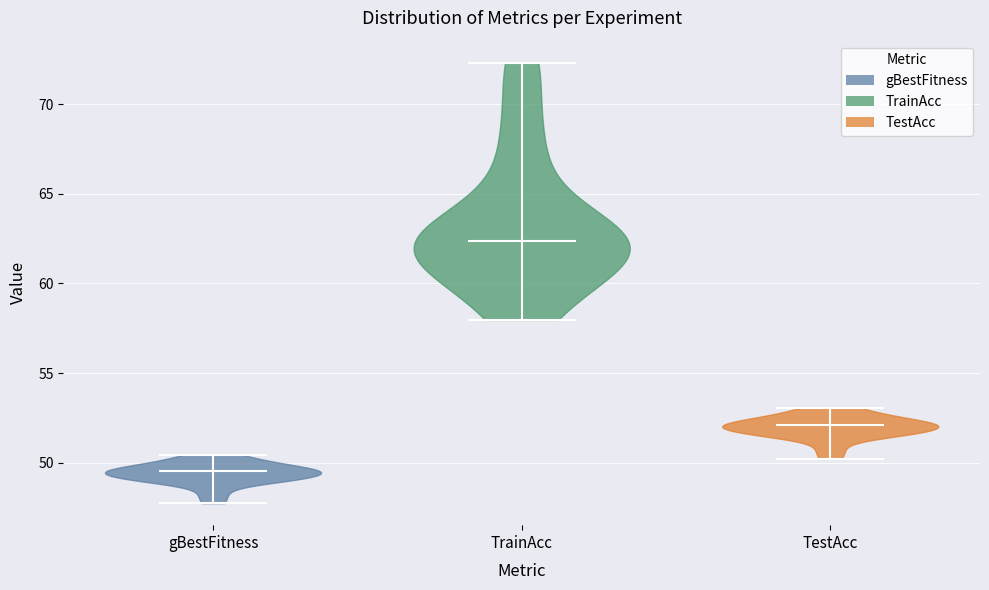

Reading left to right, read every violin against the y-axis: where its median line is, and the lowest and highest points it reaches. The values are not printed on the chart, so give them approximately, as read against the axis.

gBestFitness: median line 49.5, lowest point 48.0, highest point 50.5
TrainAcc: median line 62.5, lowest point 58.0, highest point 72.5
TestAcc: median line 52.0, lowest point 50.0, highest point 53.0